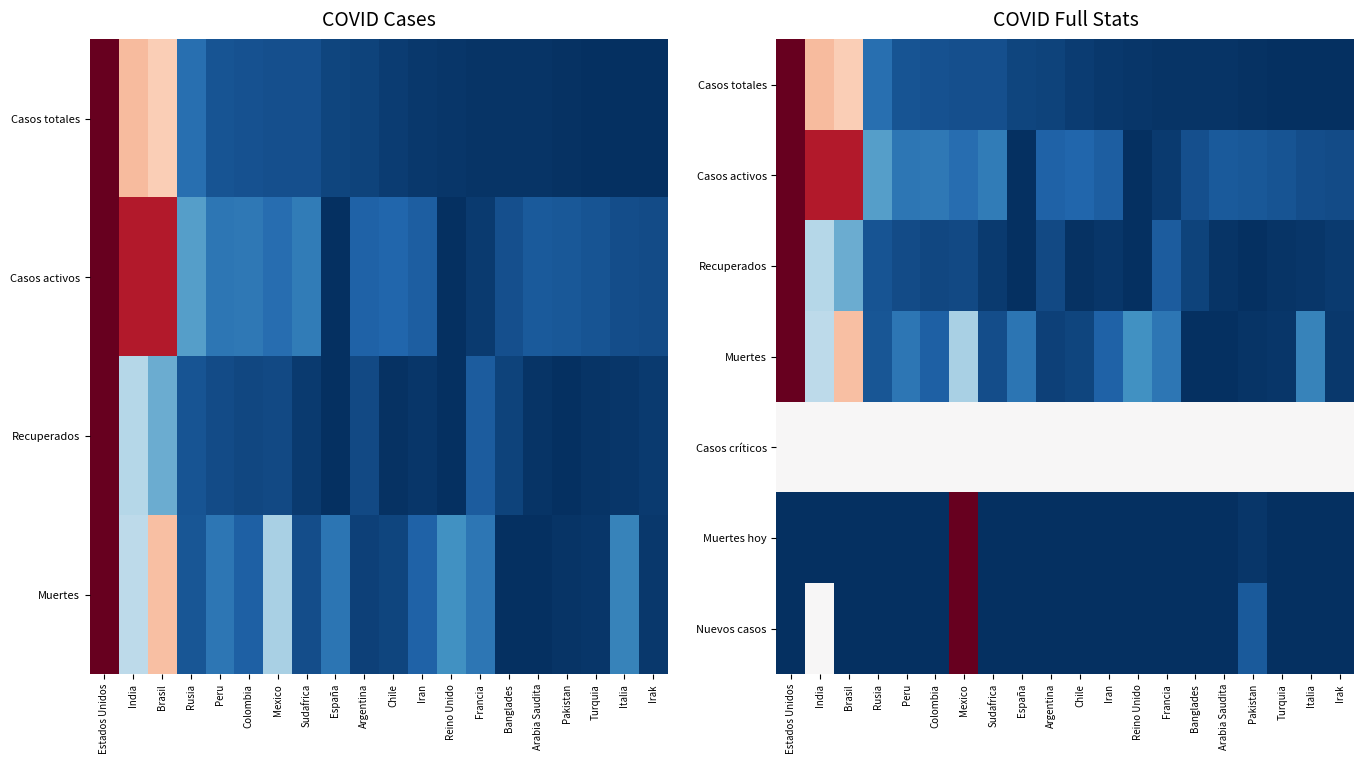

Which series has the largest range (max minus min)?

Casos totales